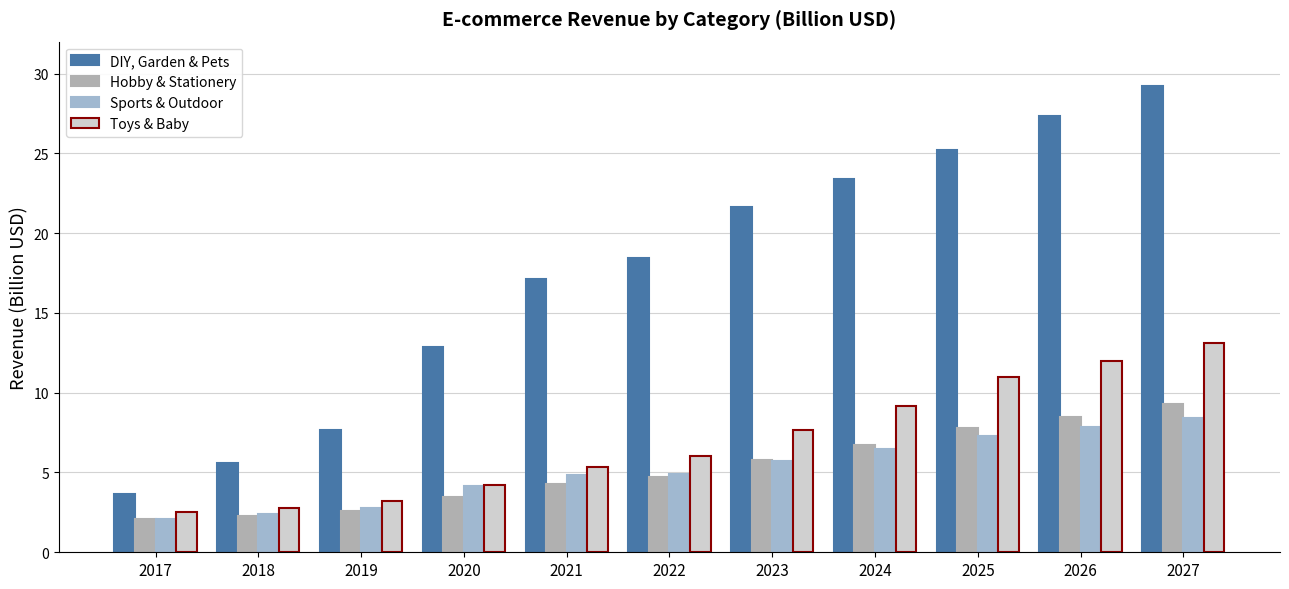

What is the sum of all Hobby & Stationery values?

57.4